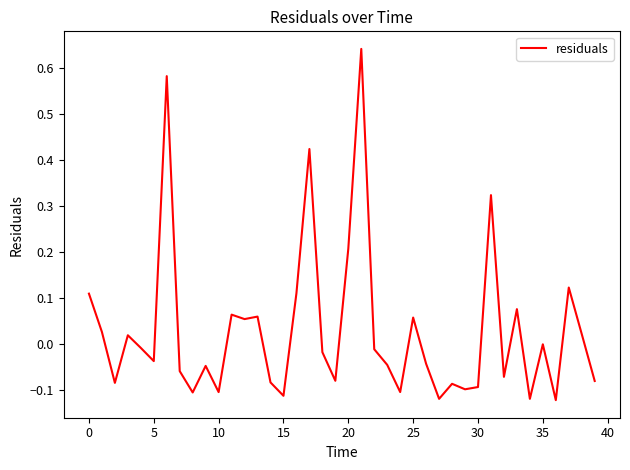

What is the difference between the maximum and minimum values?

0.8